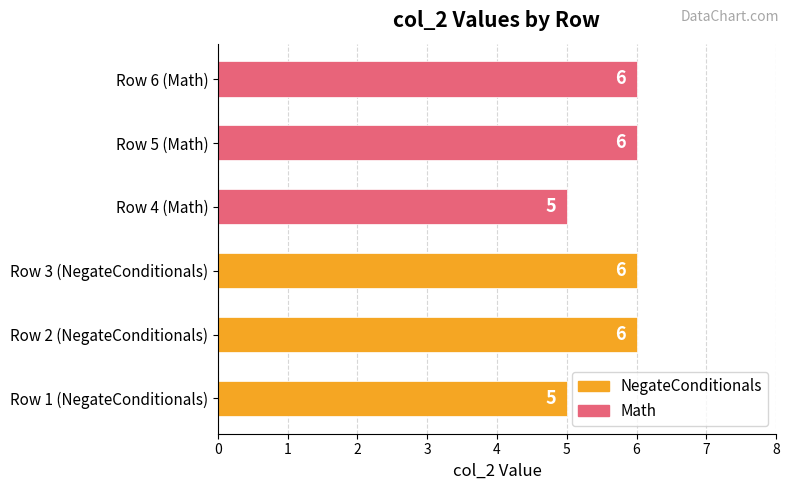

Are the bars horizontal?

Yes